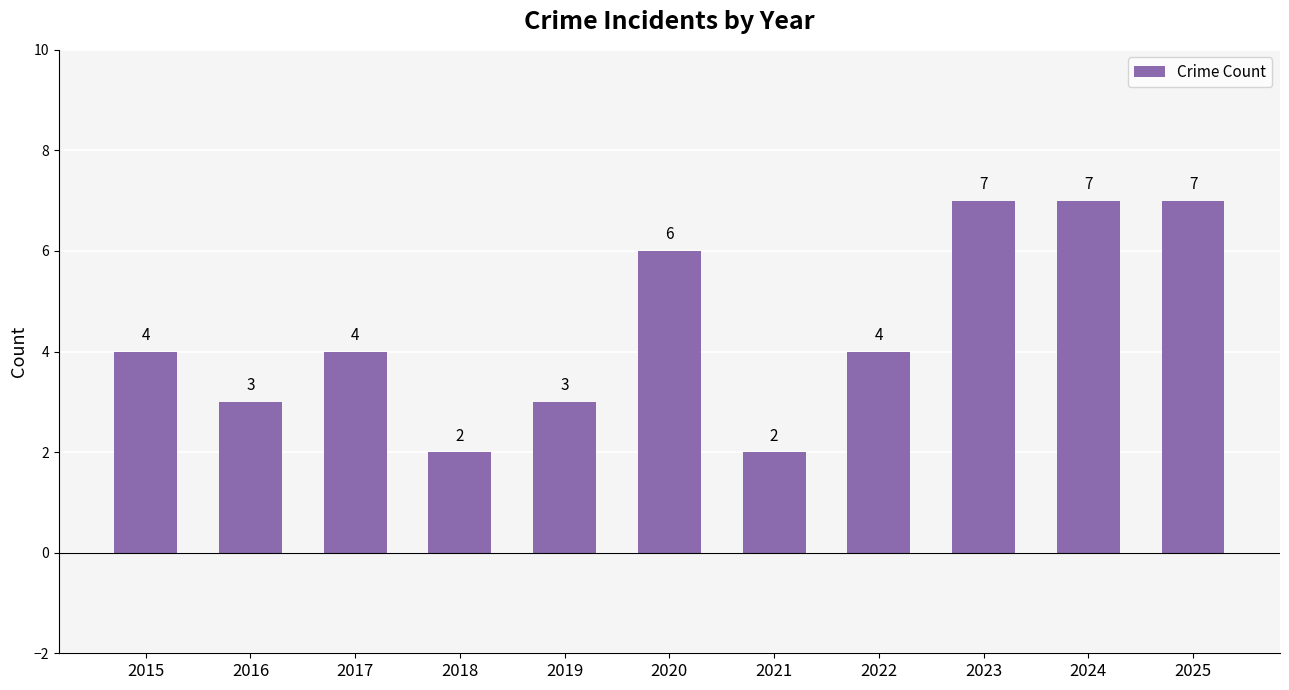

The value at 2023 is 2. True or false?

False